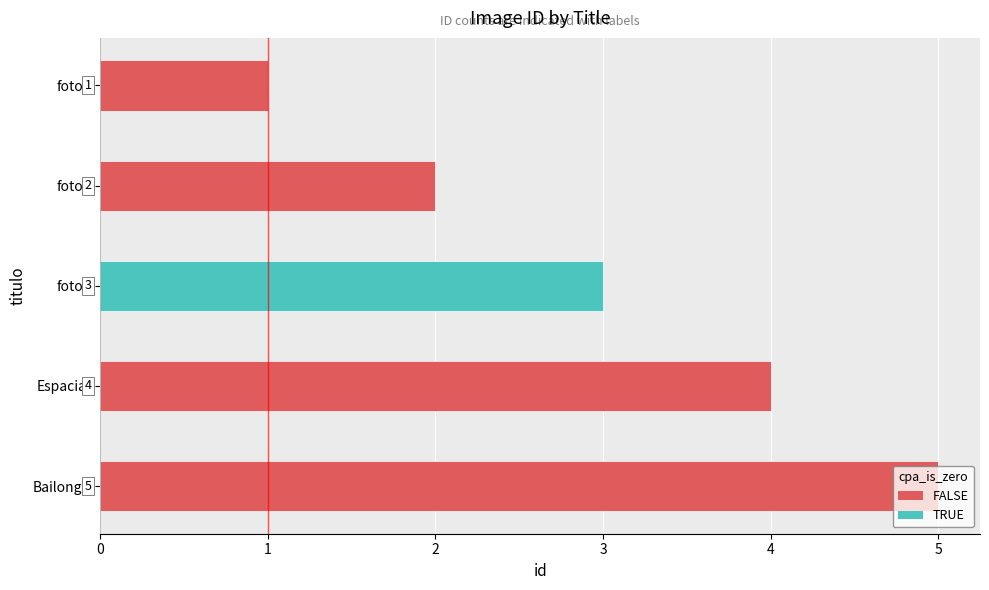

What is the difference between the second highest and minimum values?

3